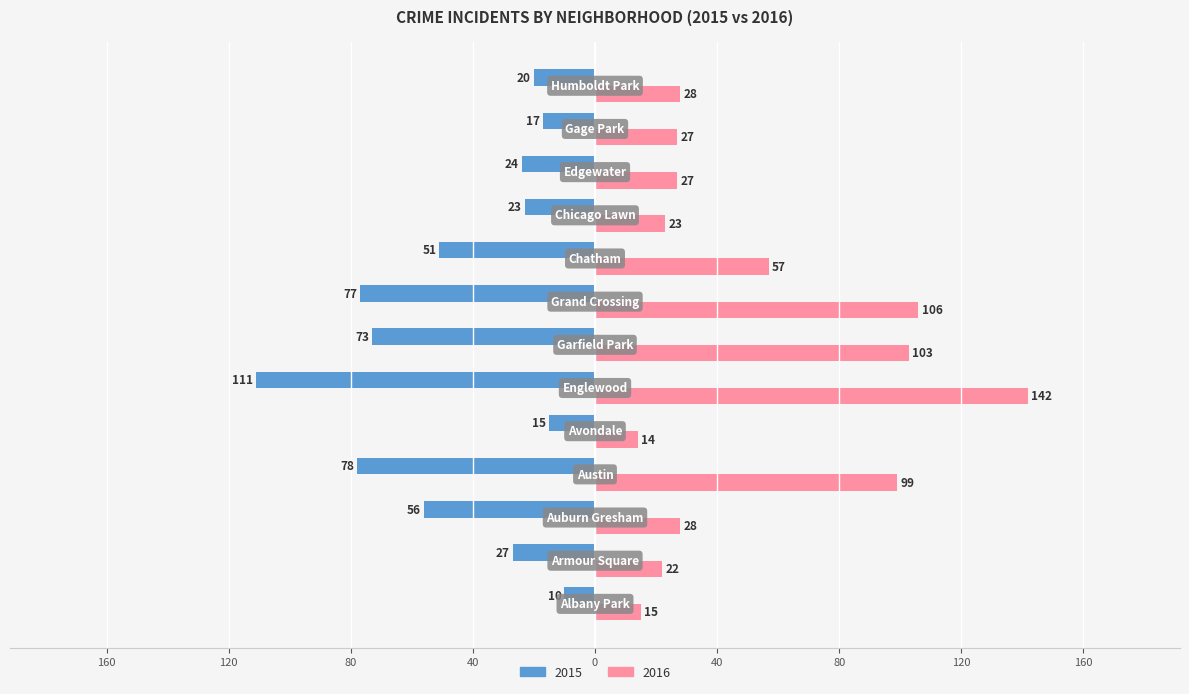

What are all the series names shown in the legend?

2015, 2016